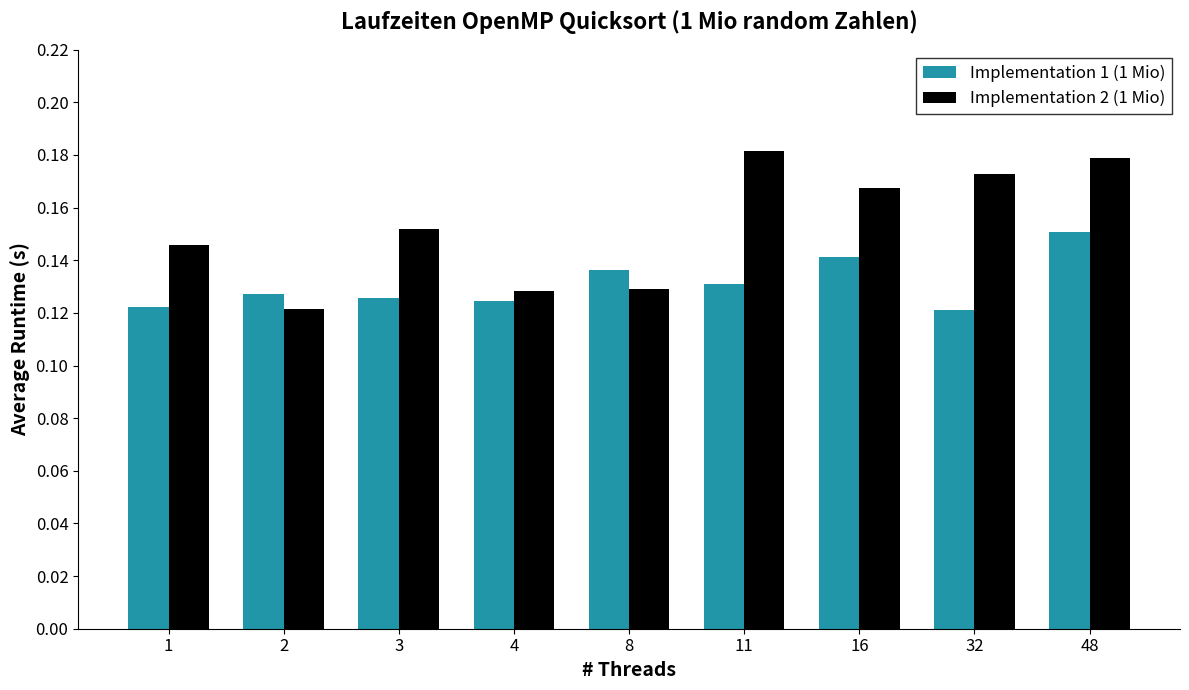

Which series has the widest spread of values?

Implementation 2 (1 Mio)